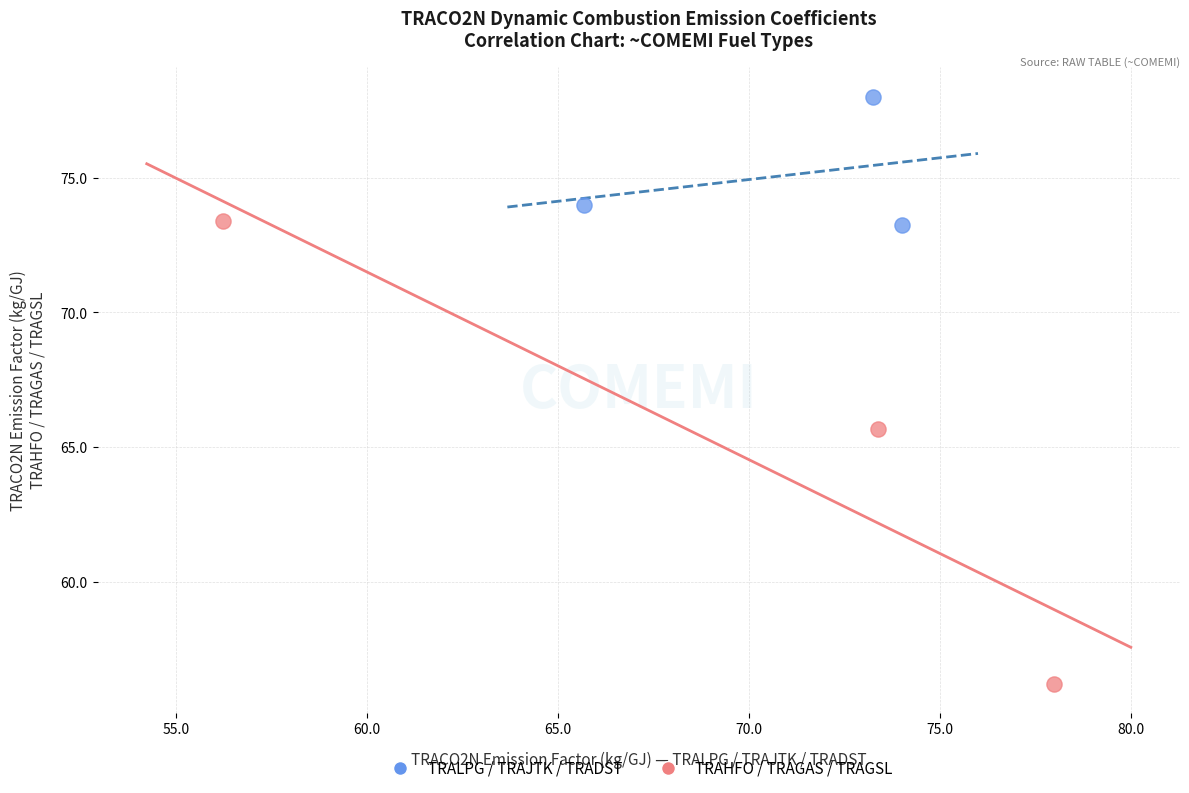

Which series reaches the minimum Y coordinate?

TRAHFO / TRAGAS / TRAGSL